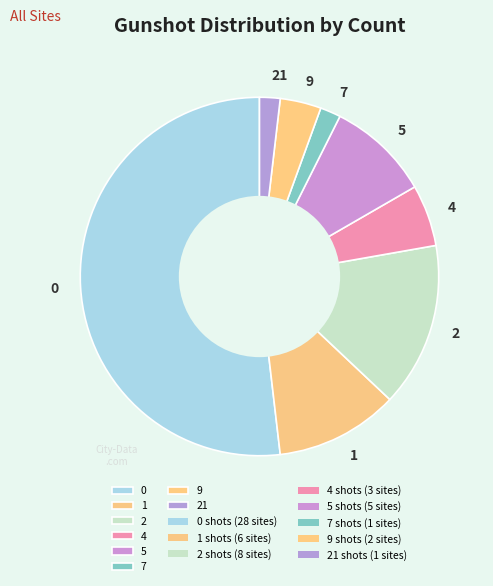

Is there any slice that represents more than half of the pie?

Yes